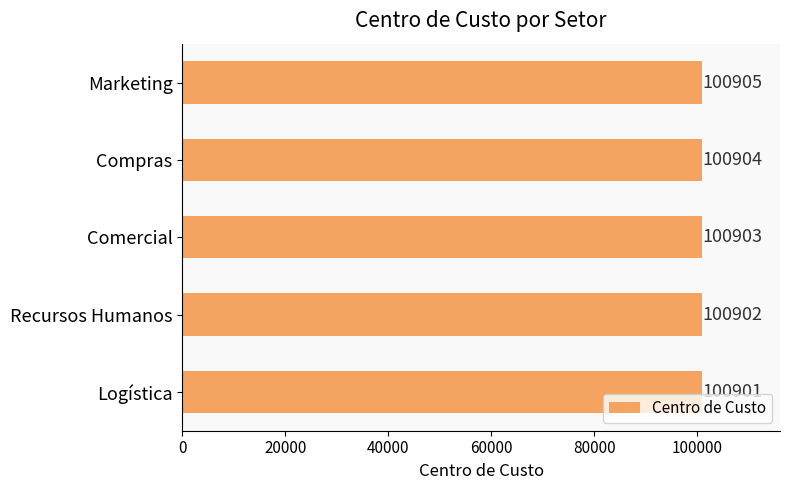

What is the maximum value shown in the chart?

100905